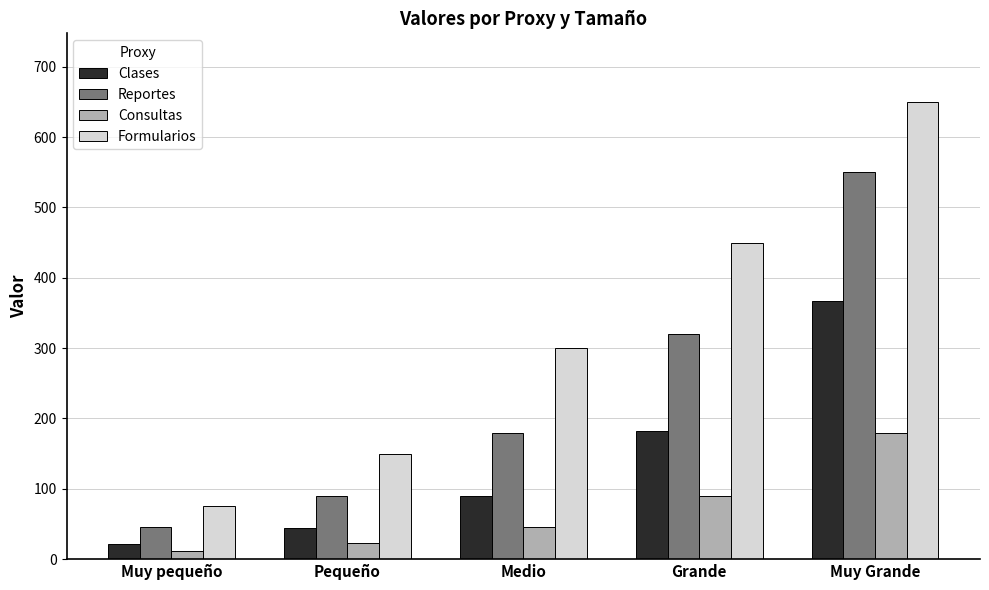

Which label corresponds to the largest value in the chart?

Muy Grande